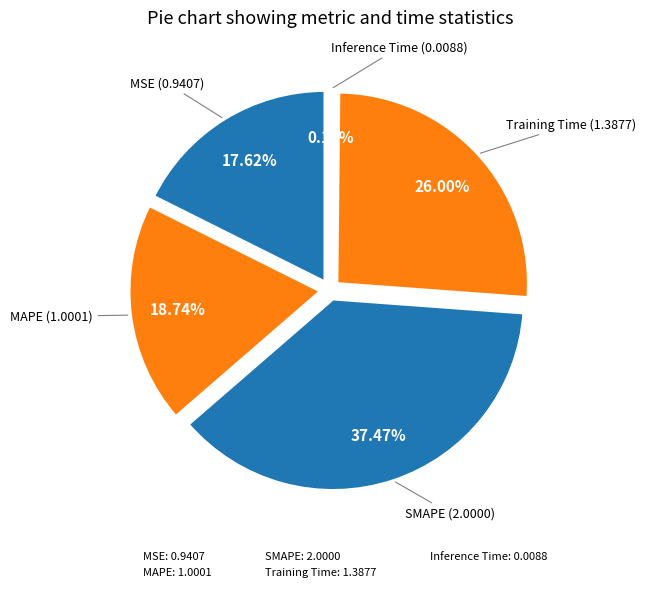

How many slices are in this pie chart?

5